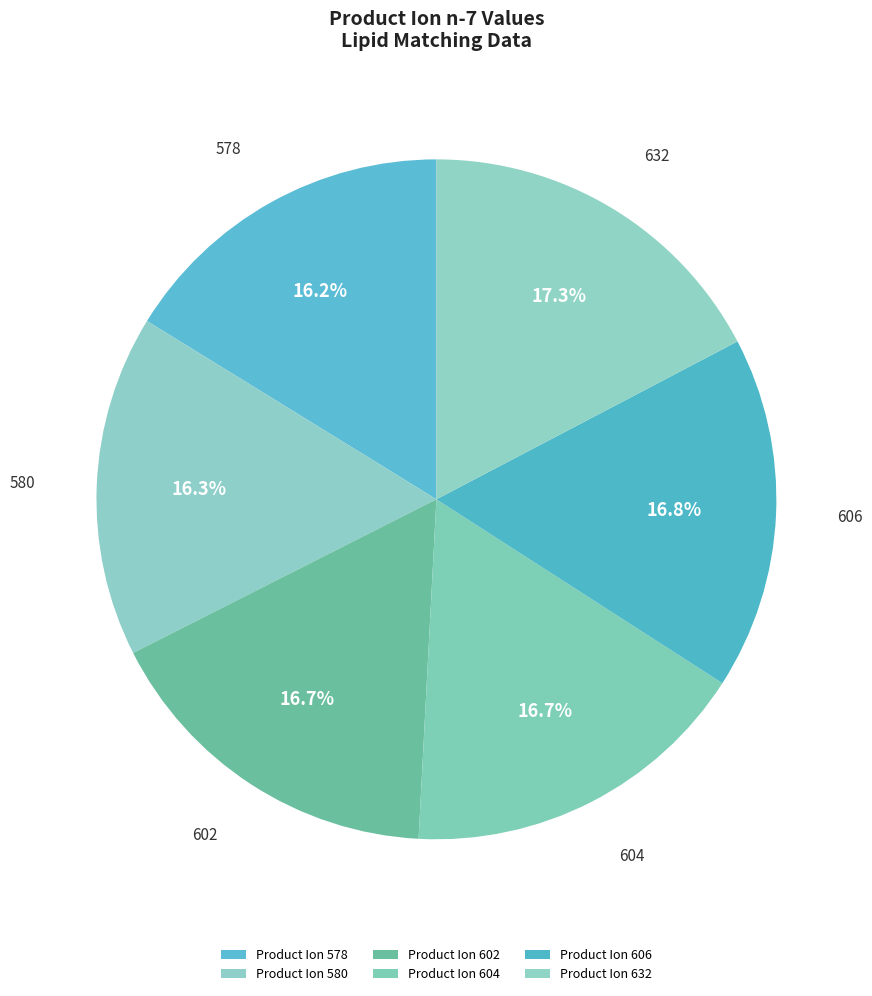

Is it true that 602 is 17% of the pie?

True